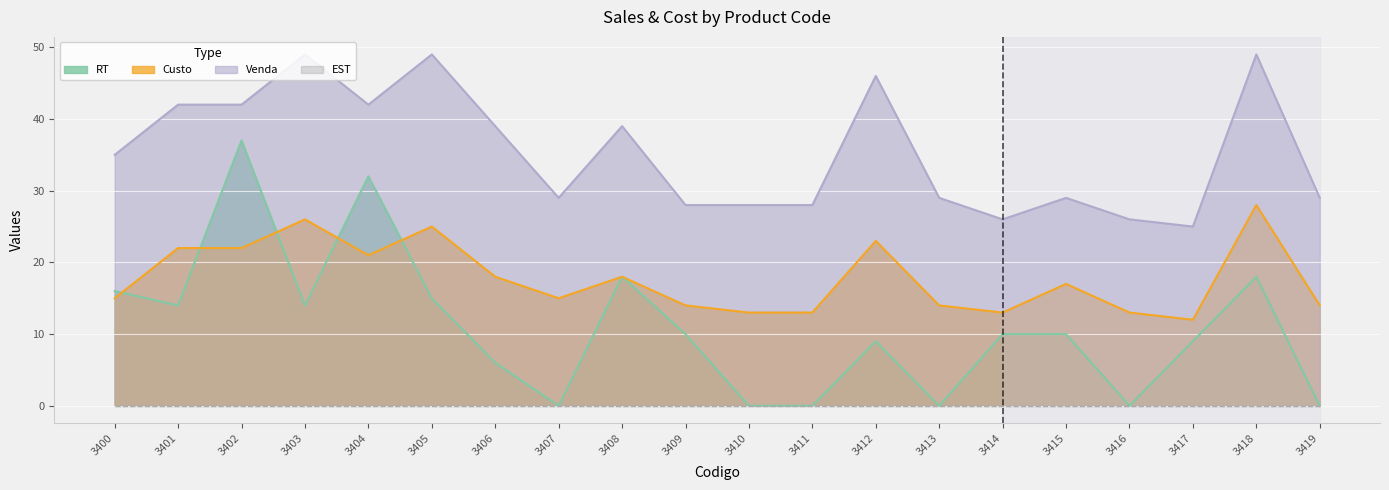

At how many categories does at least one series exceed 10?

20